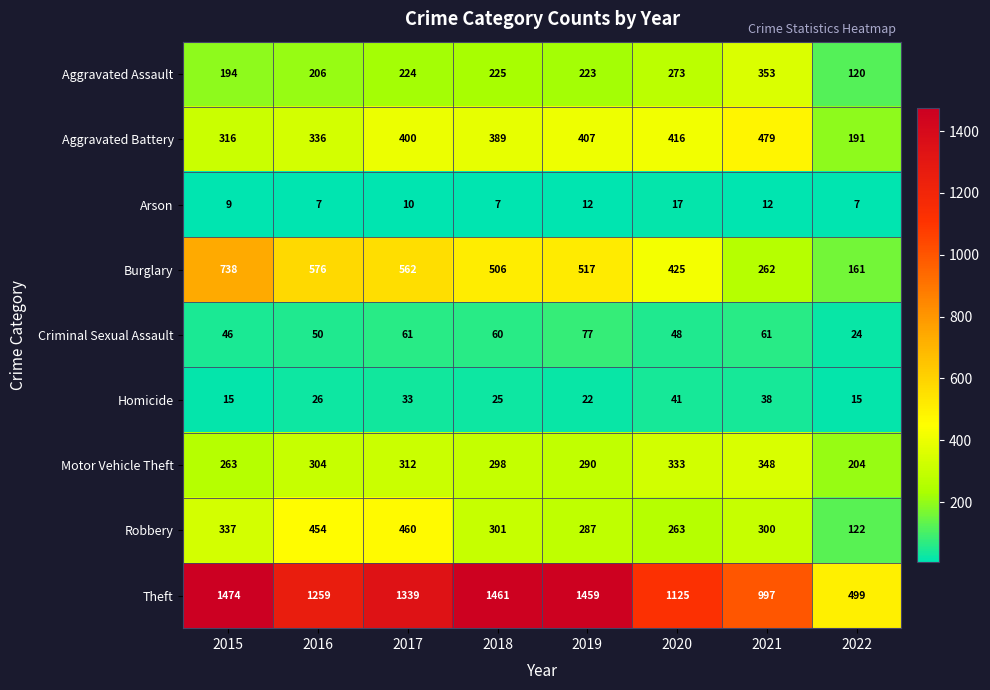

At 2018, list the series in order from smallest to largest.

Arson, Homicide, Criminal Sexual Assault, Aggravated Assault, Motor Vehicle Theft, Robbery, Aggravated Battery, Burglary, Theft